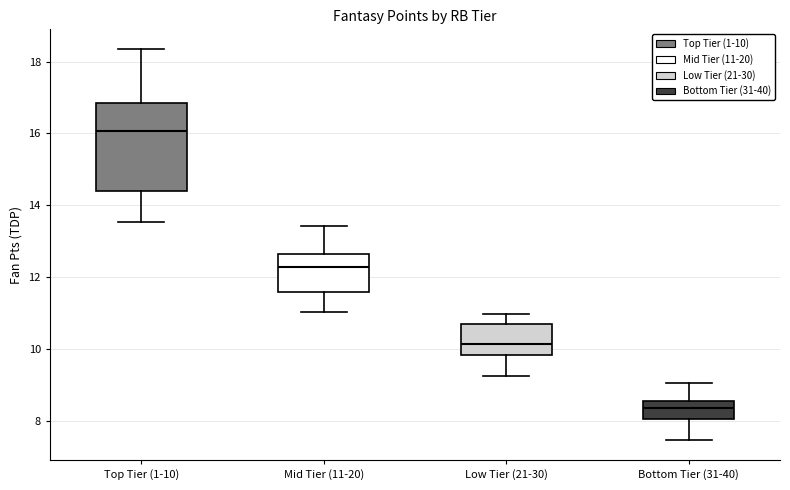

Comparing the boxes themselves (not the whiskers), which one is the tallest?

Top Tier (1-10)